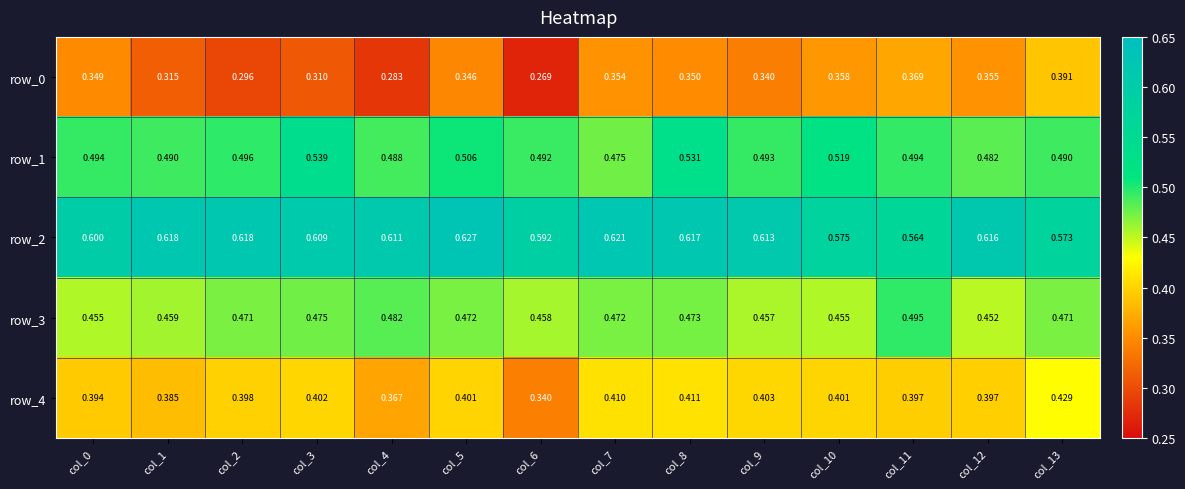

At which label is row_4 closest to 0?

col_6